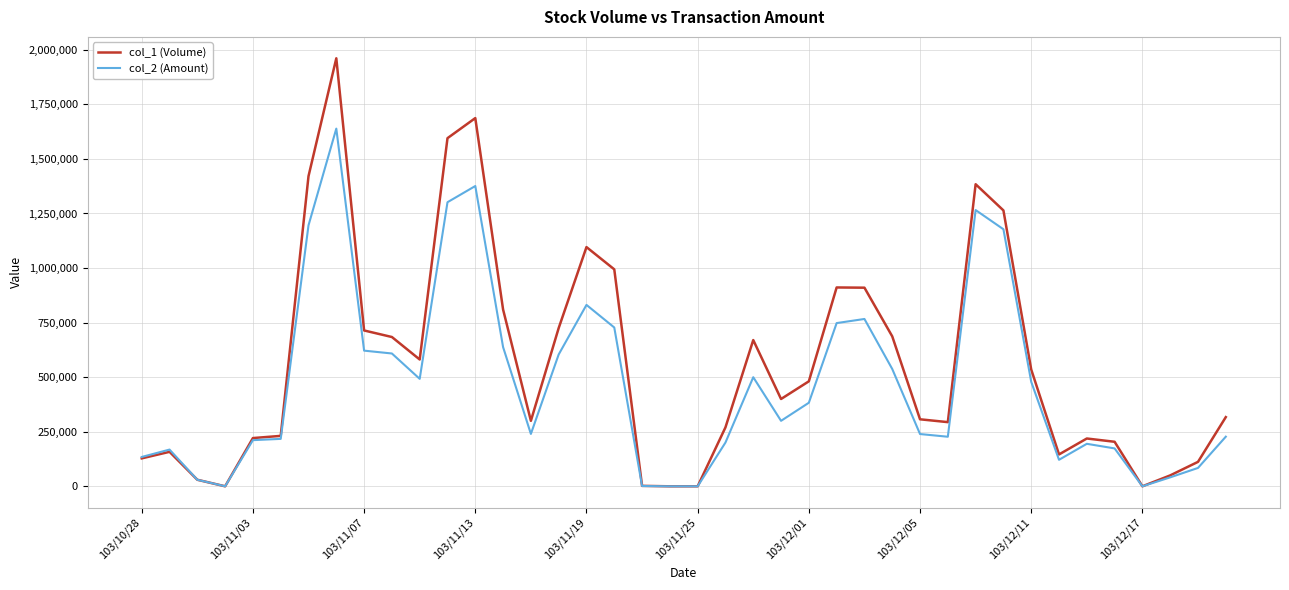

At how many categories does at least one series exceed 1160873?

6